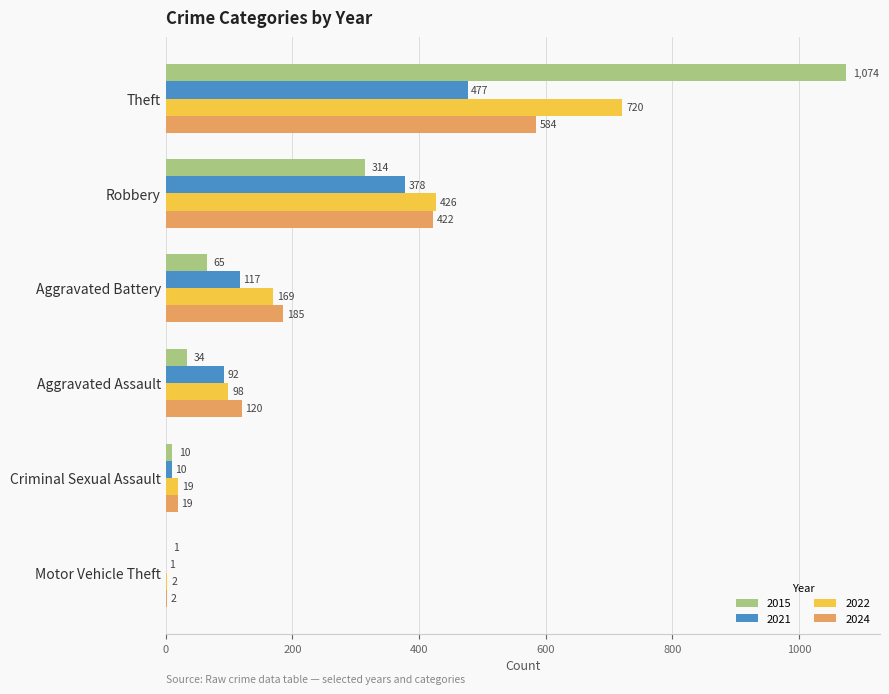

Which label corresponds to the largest value in the chart?

Theft